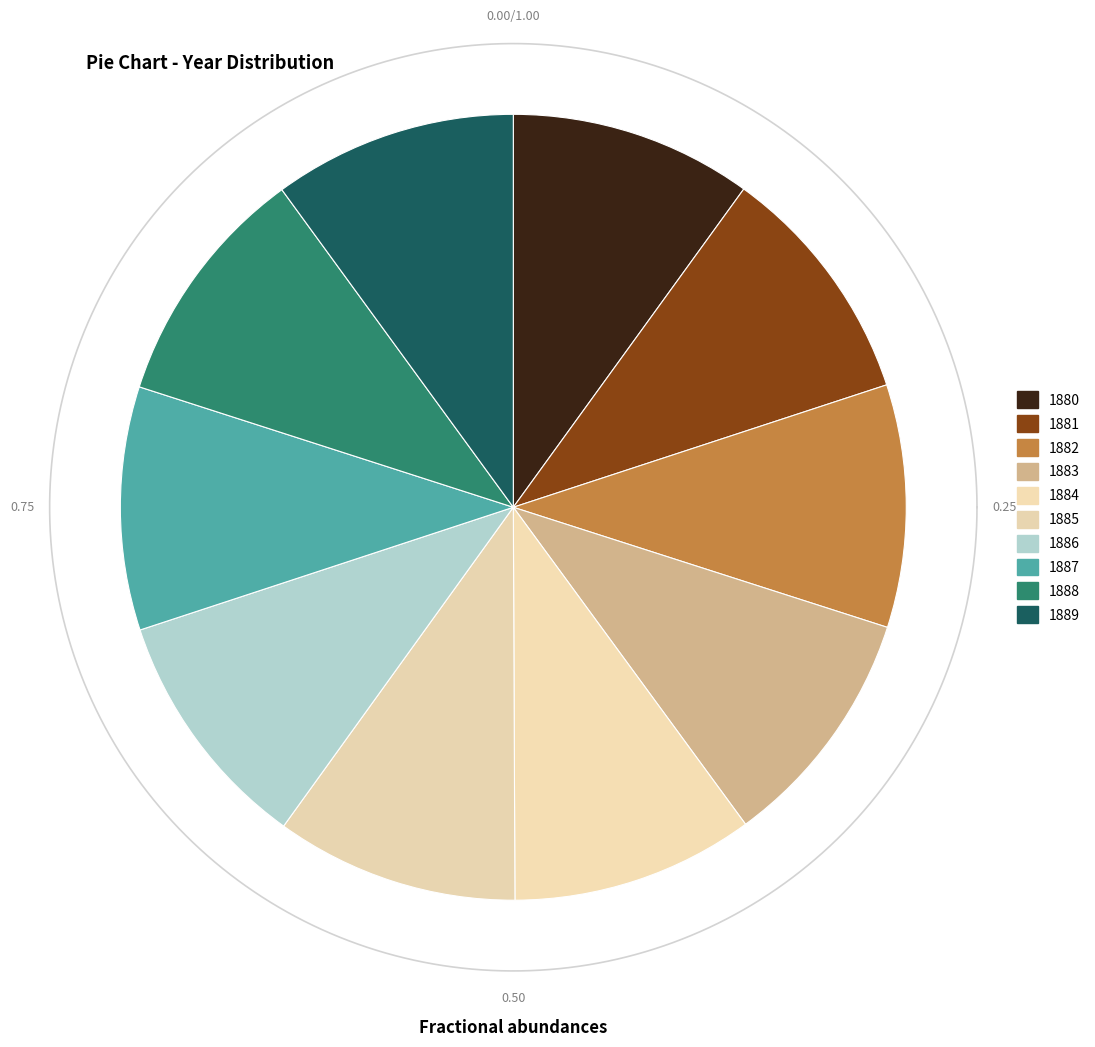

To the nearest percent, what percentage of the pie is 1881?

10%